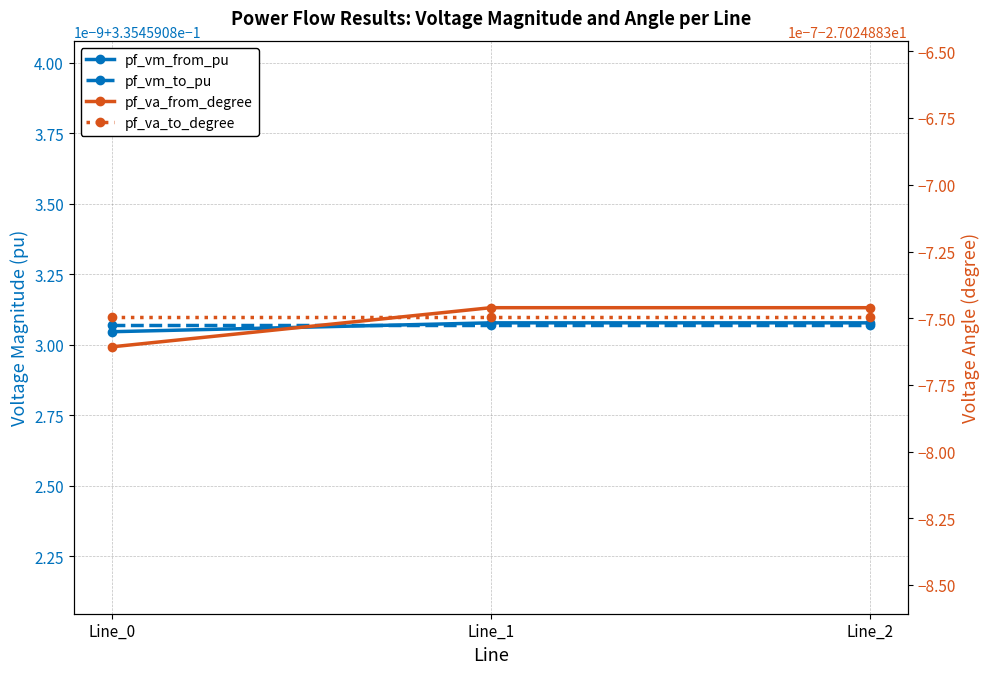

List the labels in order of pf_vm_from_pu value, smallest first.

Line_0, Line_2, Line_1